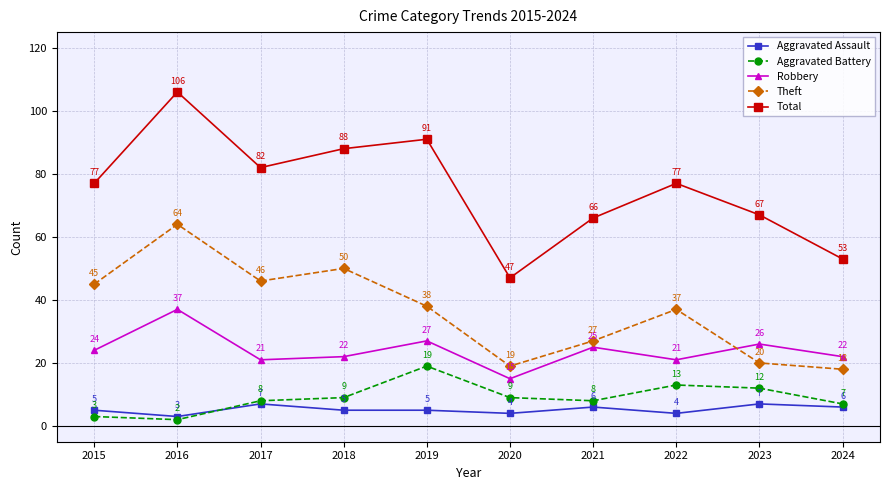

The value of Aggravated Battery at 2021 is 8. True or false?

True